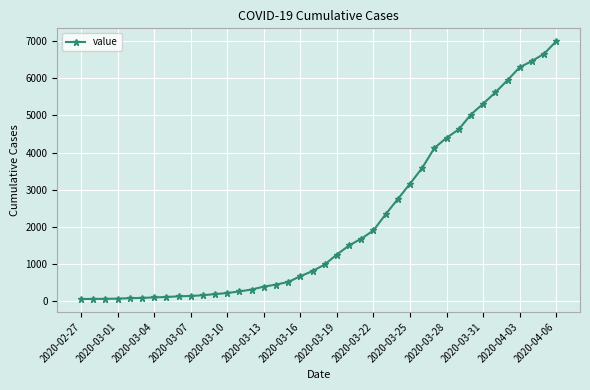

What is the difference between the maximum and minimum values?

6931